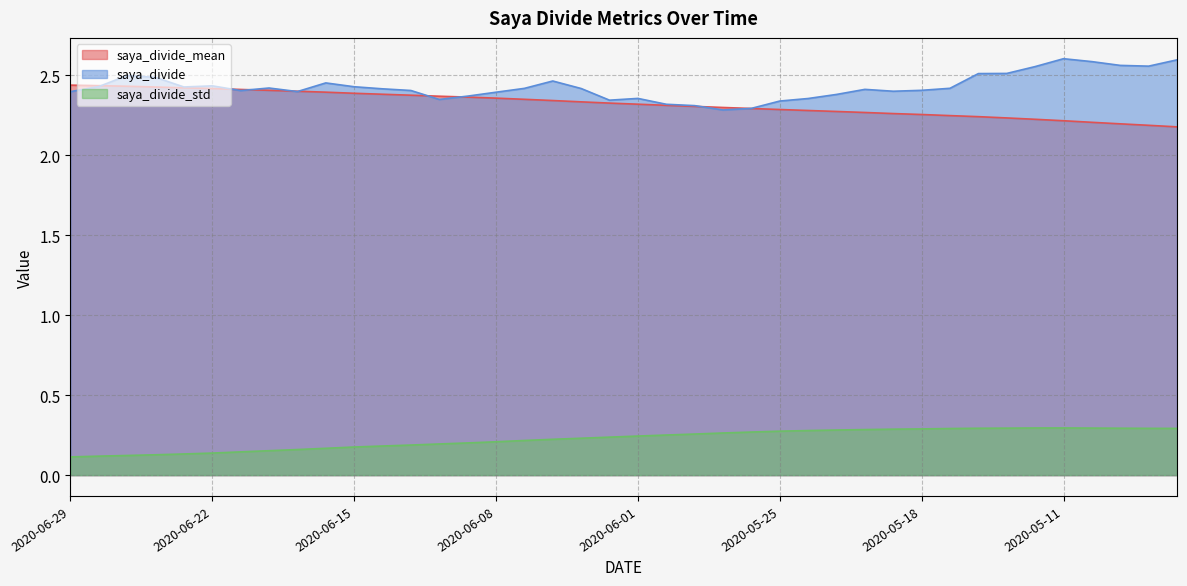

Is it true that saya_divide_std equals 0.1 at 2020-05-14?

False